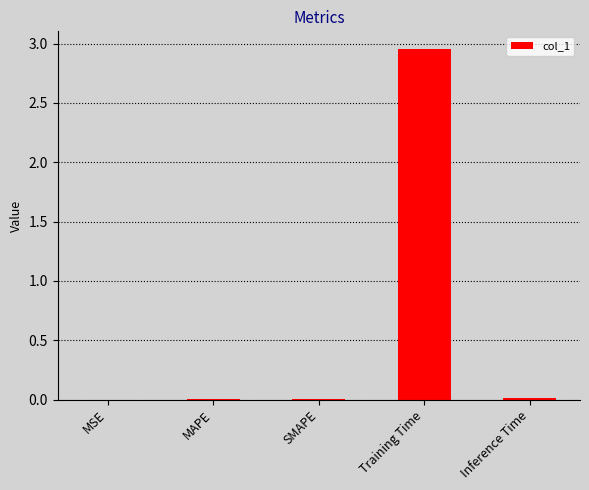

The chart shows a value of 3.9 at Training Time. True or false?

False